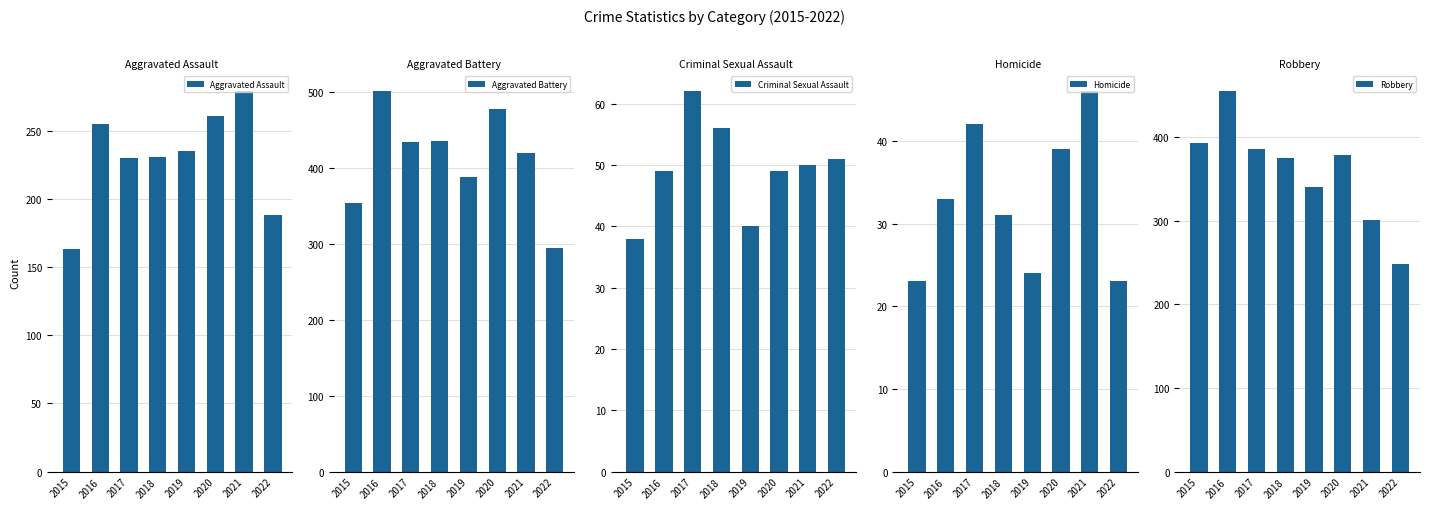

Which series changed the most between 2015 and 2018?

Aggravated Battery